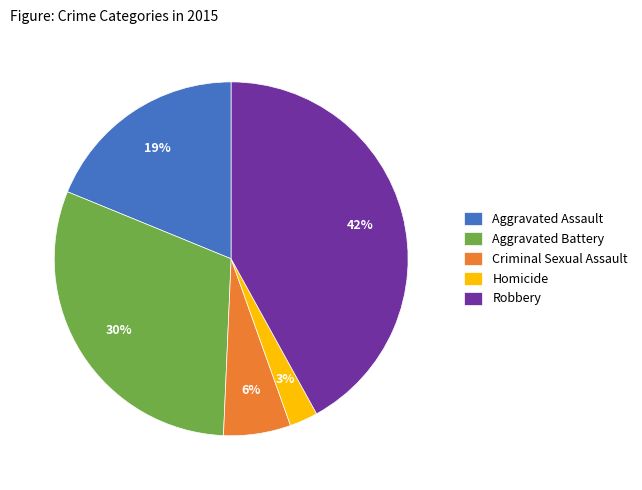

Is Criminal Sexual Assault the majority of the pie?

No